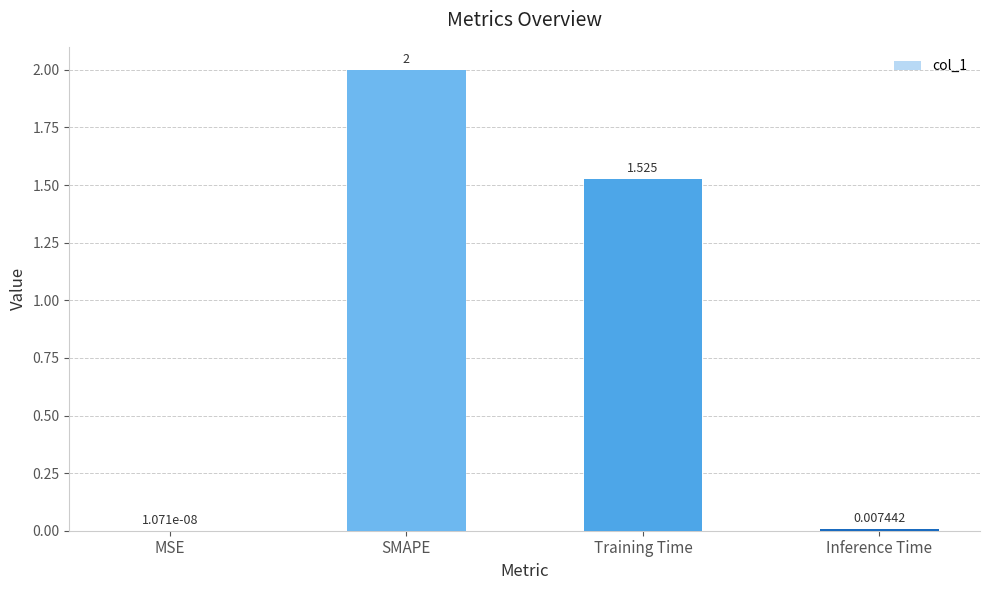

Is it true that the value at Training Time is 2.0?

False